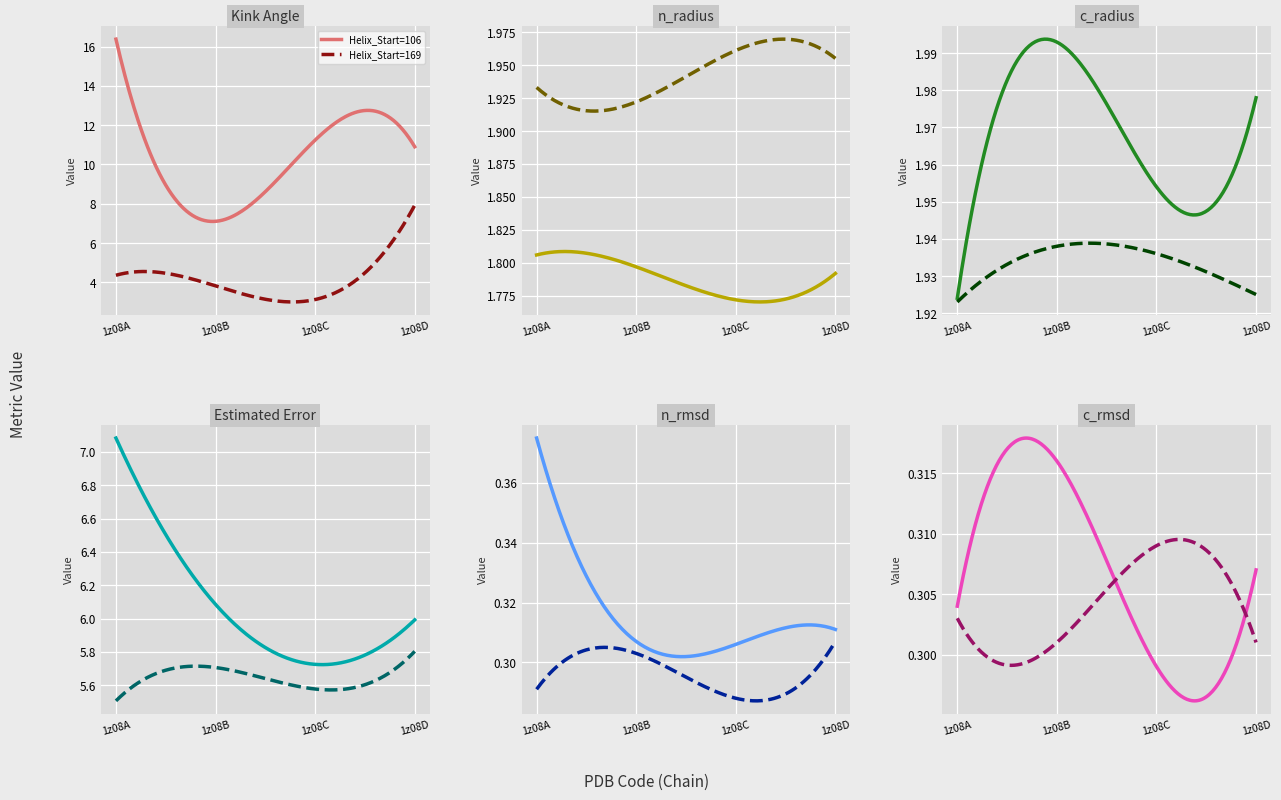

The value of c_rmsd at 106 is 0.2. True or false?

False